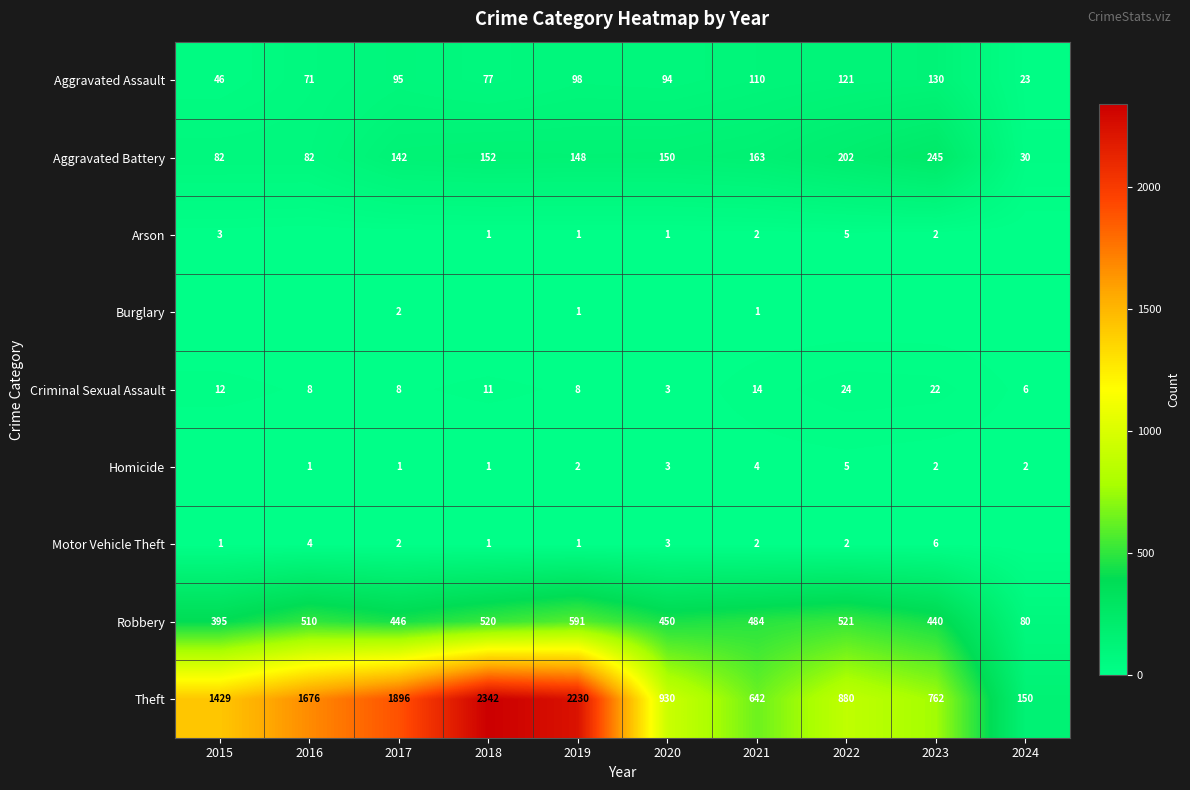

The value of Theft at 2016 is 2502. True or false?

False